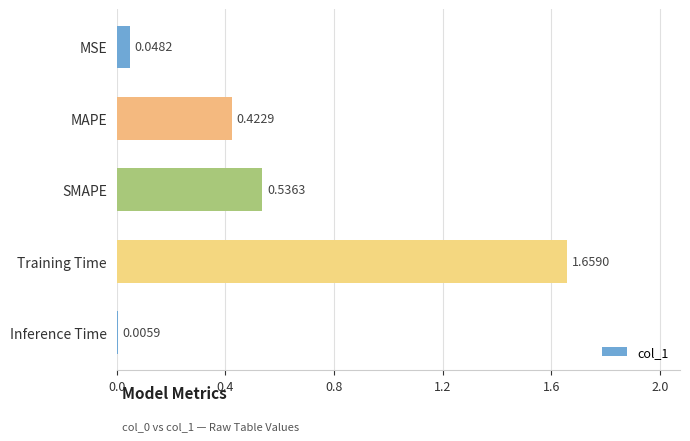

What is the change in value from MAPE to Inference Time?

-0.4